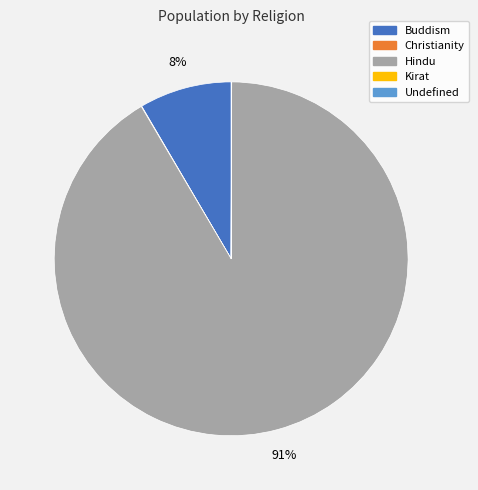

To the nearest percent, what is the average slice percentage?

20%